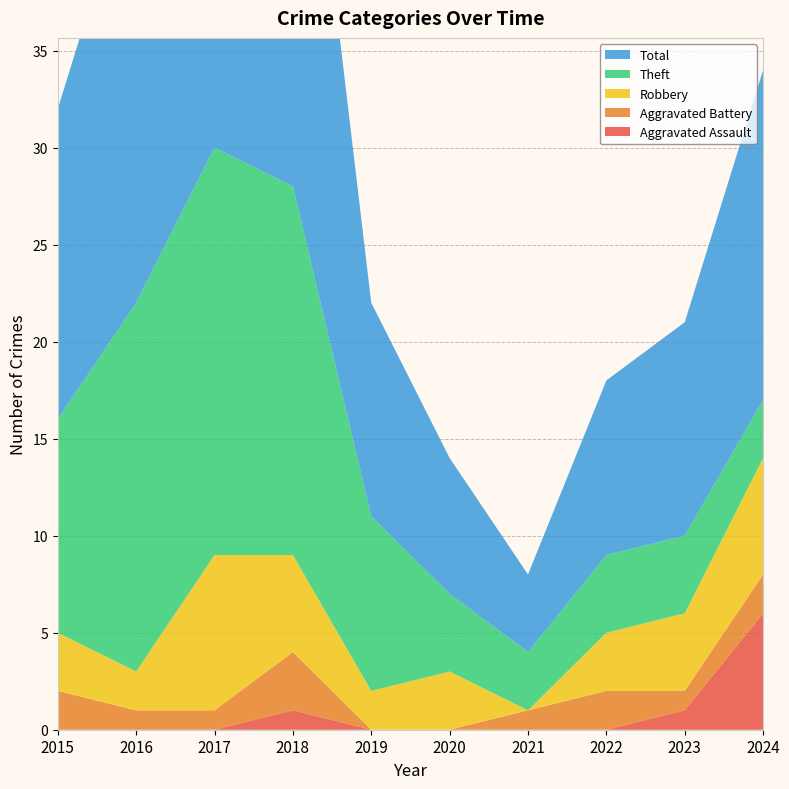

Reading left to right, what are all the values shown in this chart?

Aggravated Assault: 0	0	0	1	0	0	0	0	1	6
Aggravated Battery: 2	1	1	3	0	0	1	2	1	2
Robbery: 3	2	8	5	2	3	0	3	4	6
Theft: 11	19	21	19	9	4	3	4	4	3
Total: 16	23	31	28	11	7	4	9	11	17